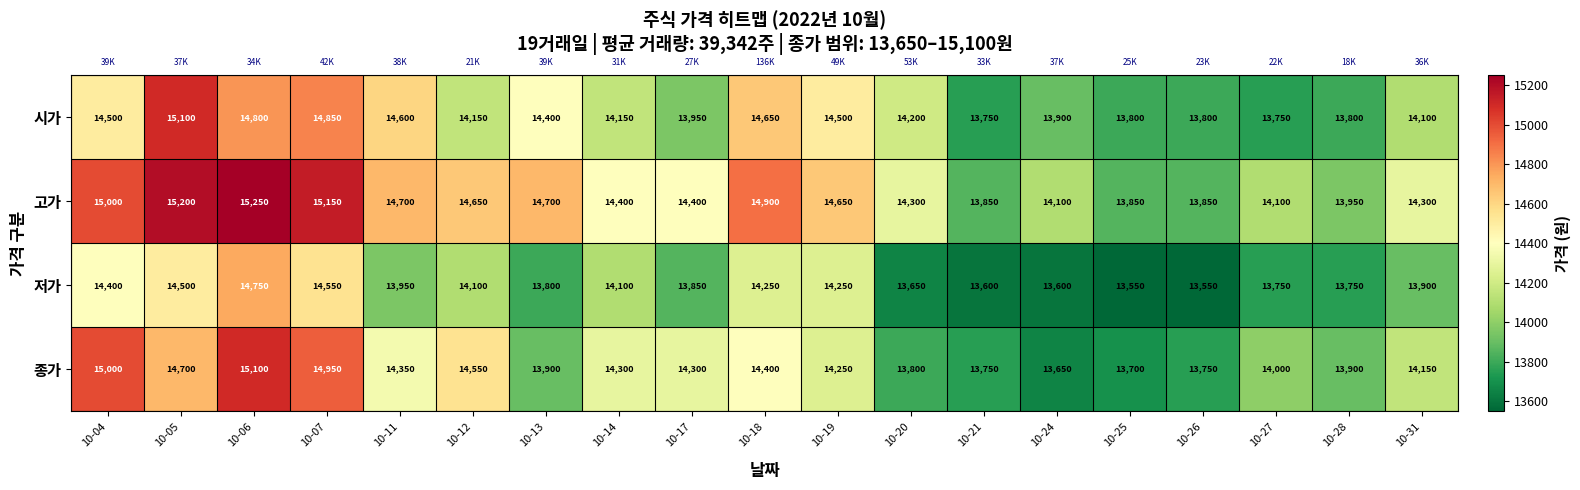

What is the difference between the 고가 values at 10-11 and 10-07?

450